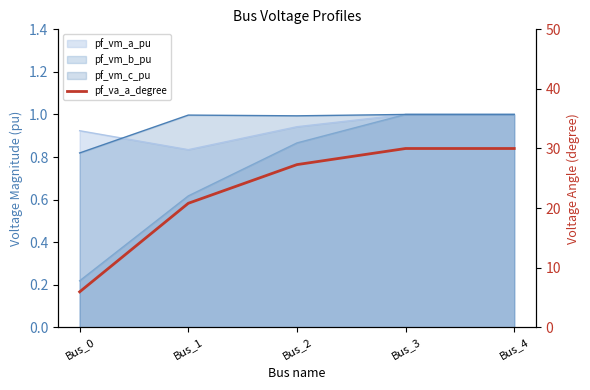

What is the value of the 3rd point from the left?

27.3